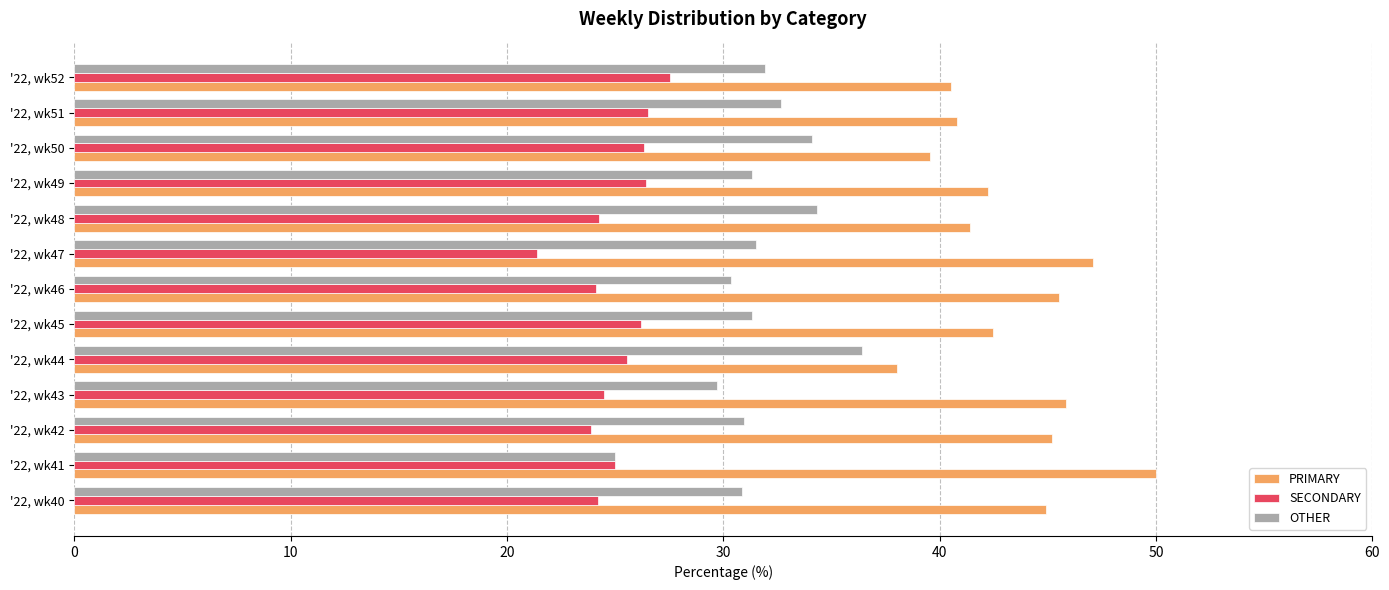

What is the difference between the highest and lowest values at '22, wk51?

14.3